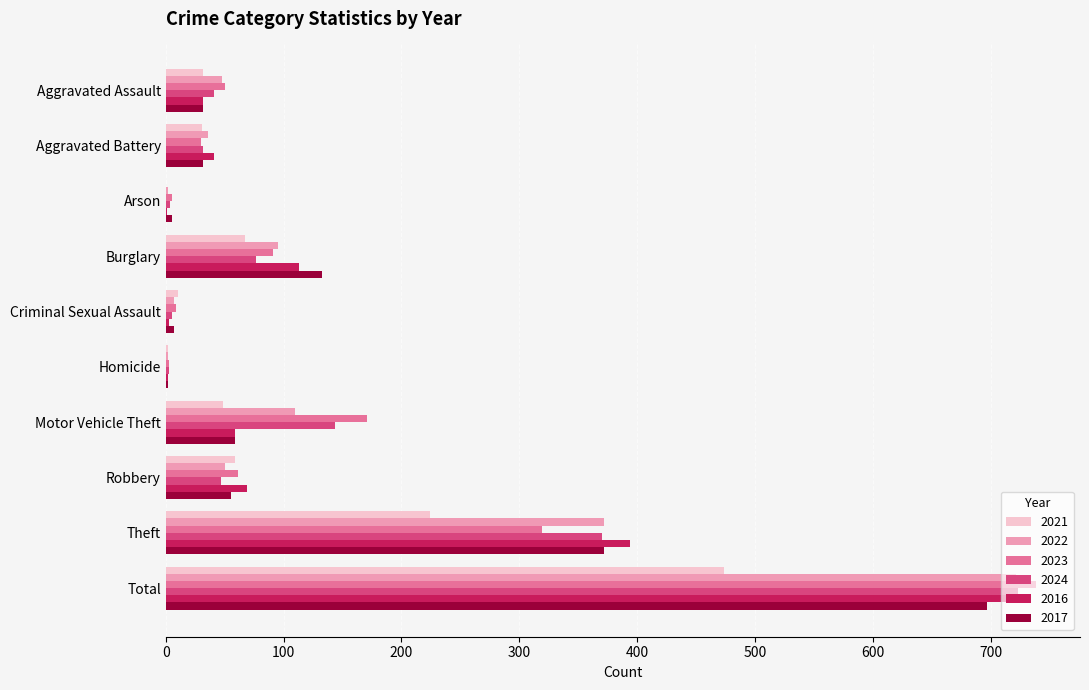

What is the sum of the 2024 values at Motor Vehicle Theft and Aggravated Battery?

176